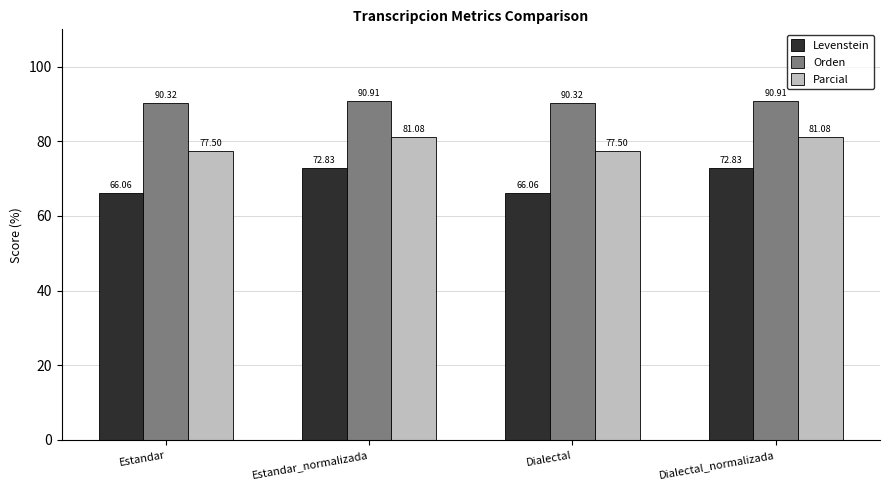

Reading left to right, list all the values displayed in this chart.

Levenstein: 66.1	72.8	66.1	72.8
Orden: 90.3	90.9	90.3	90.9
Parcial: 77.5	81.1	77.5	81.1